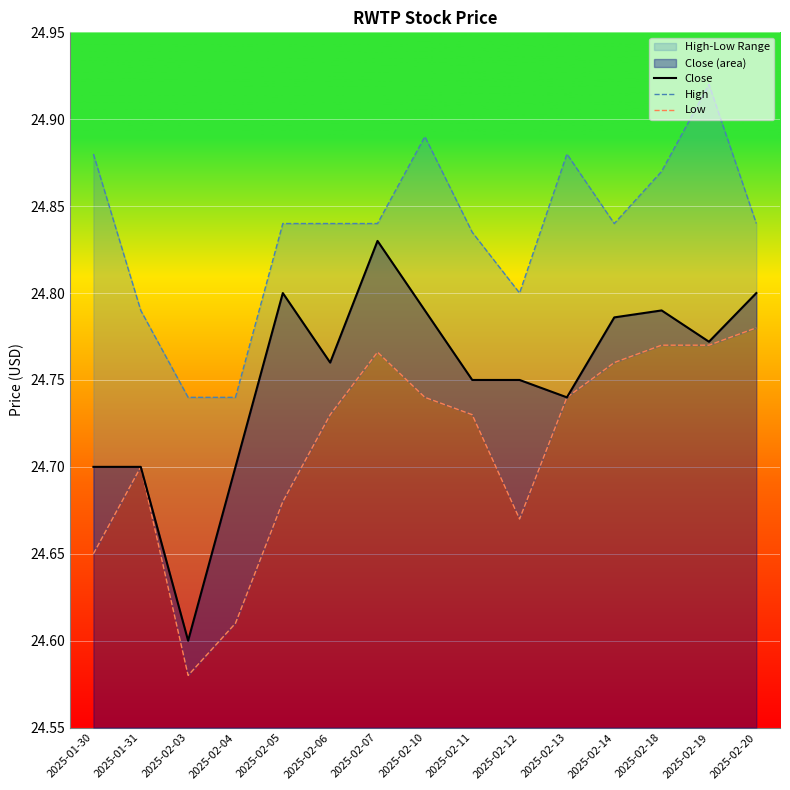

Which has a higher value, 2025-02-14 or 2025-02-06?

2025-02-14